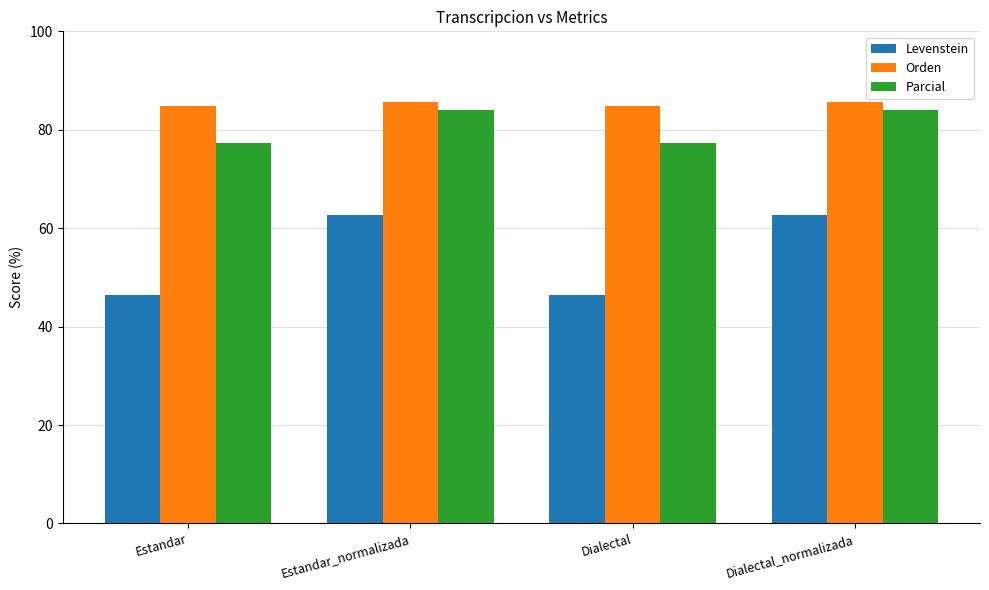

What is the total value across all series at Dialectal?

208.6